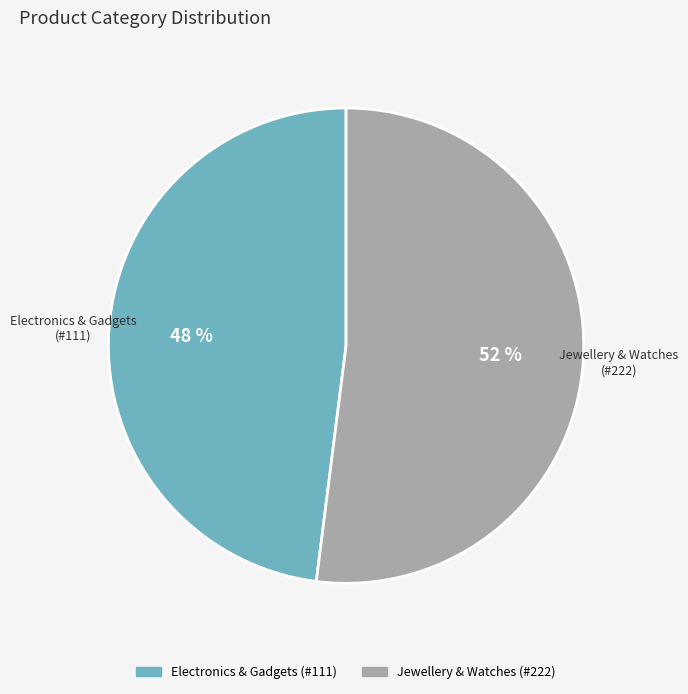

Which has a higher value, Electronics & Gadgets (#111) or Jewellery & Watches (#222)?

Jewellery & Watches (#222)